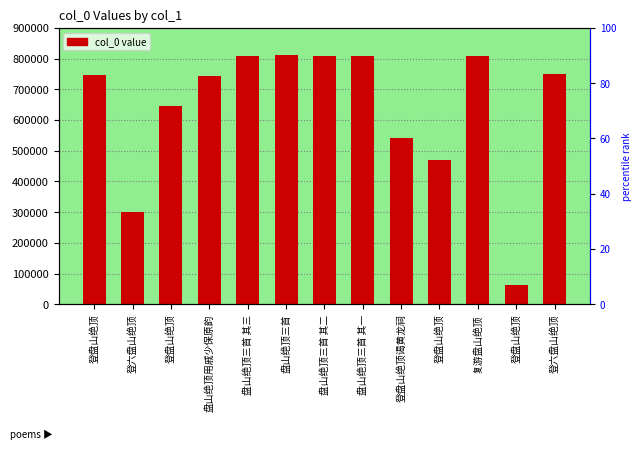

What is the sum of all values?

8305858